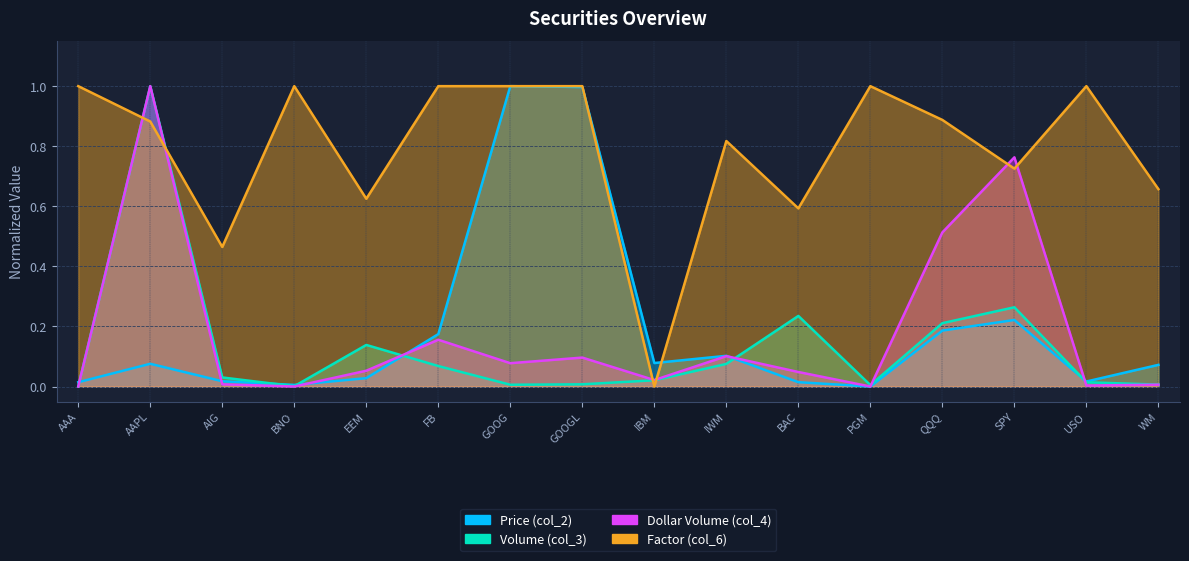

Which series has the widest spread of values?

Price (col_2)